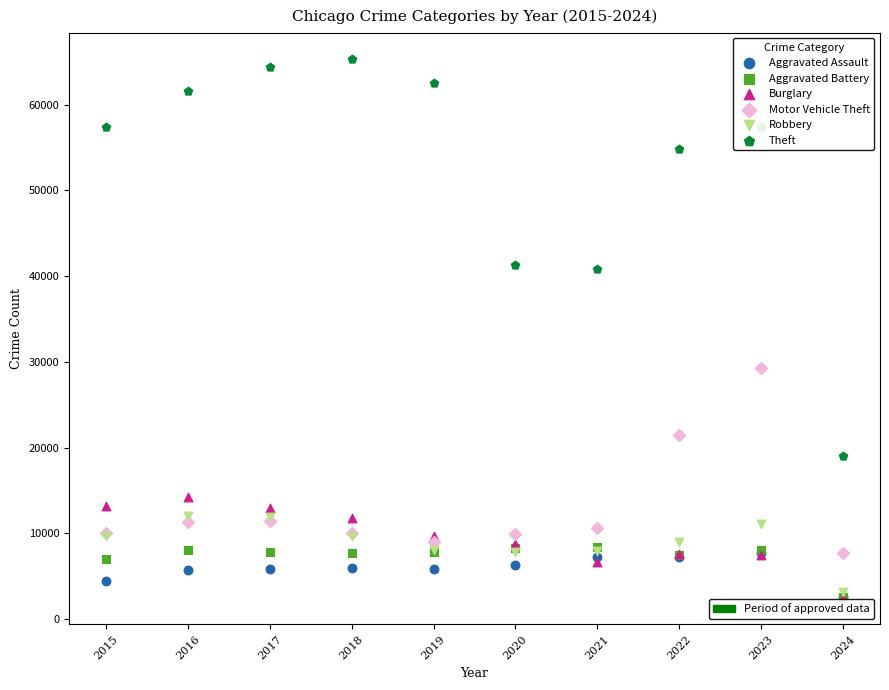

Across all series, what Y value is closest to 33891?

29236